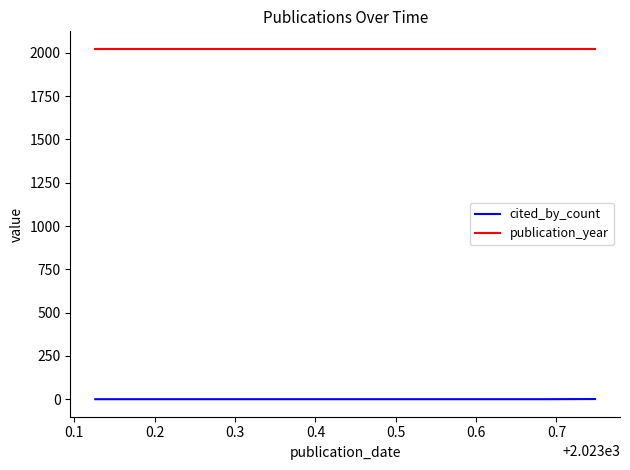

Count the number of data series in this chart.

2